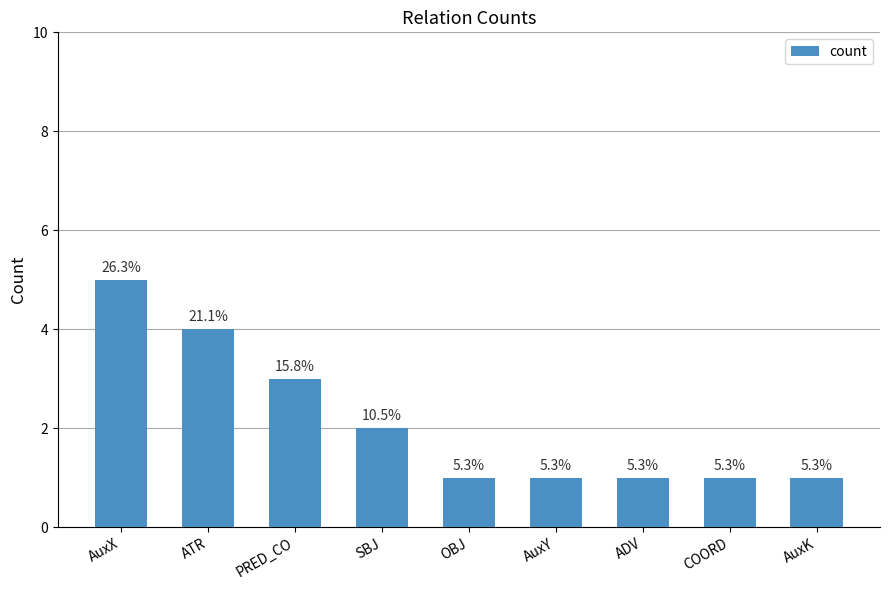

Between ADV and ATR, which is larger?

ATR